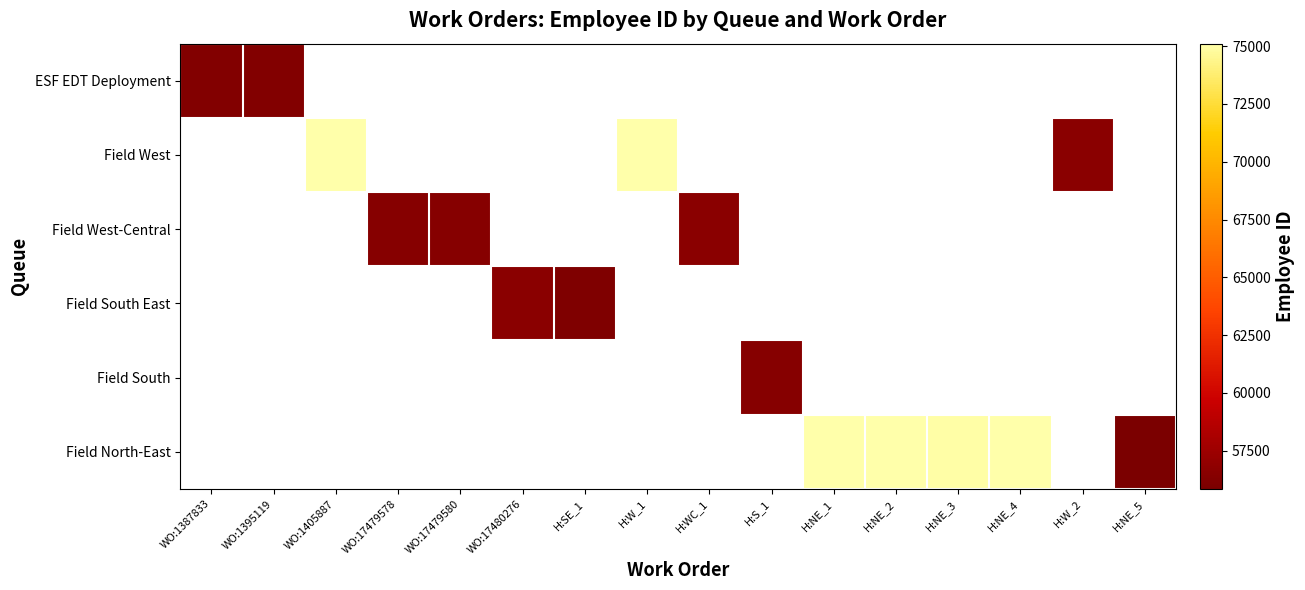

Count the number of categories in the chart.

16